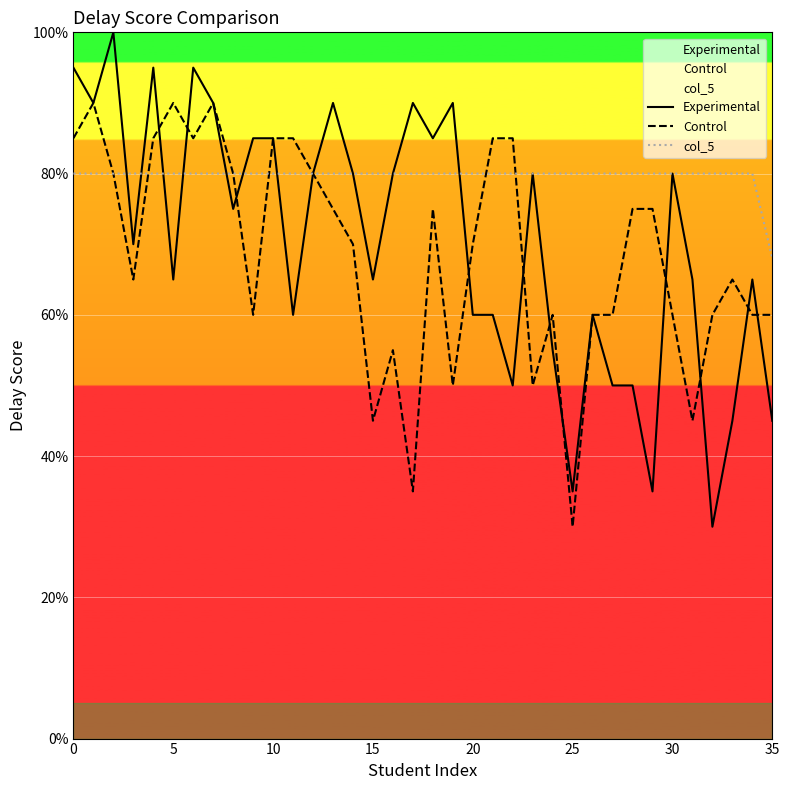

Which series ends up on top after the final intersection of col_5 and Control?

col_5